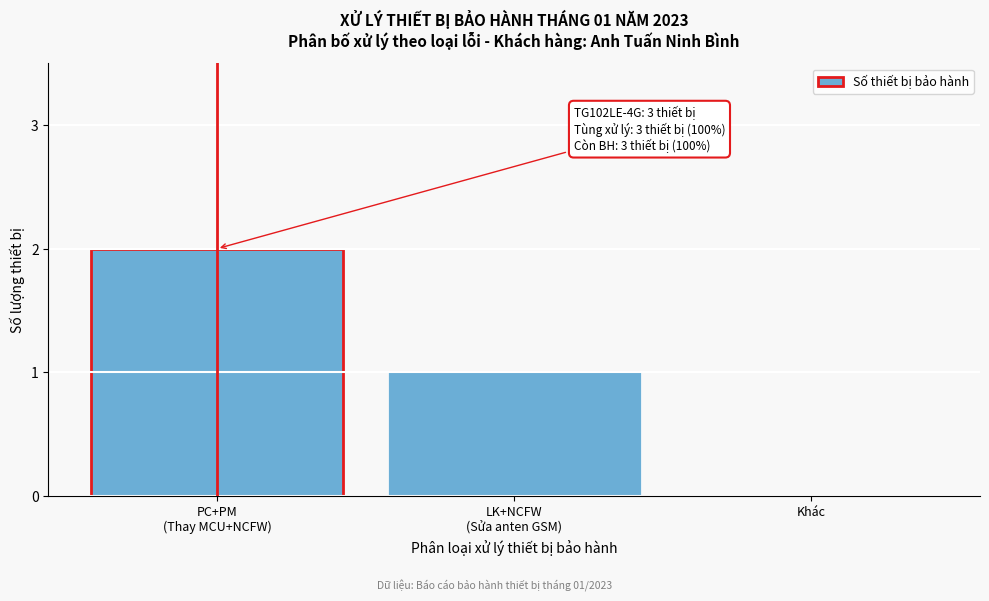

What is the sum of all values?

3